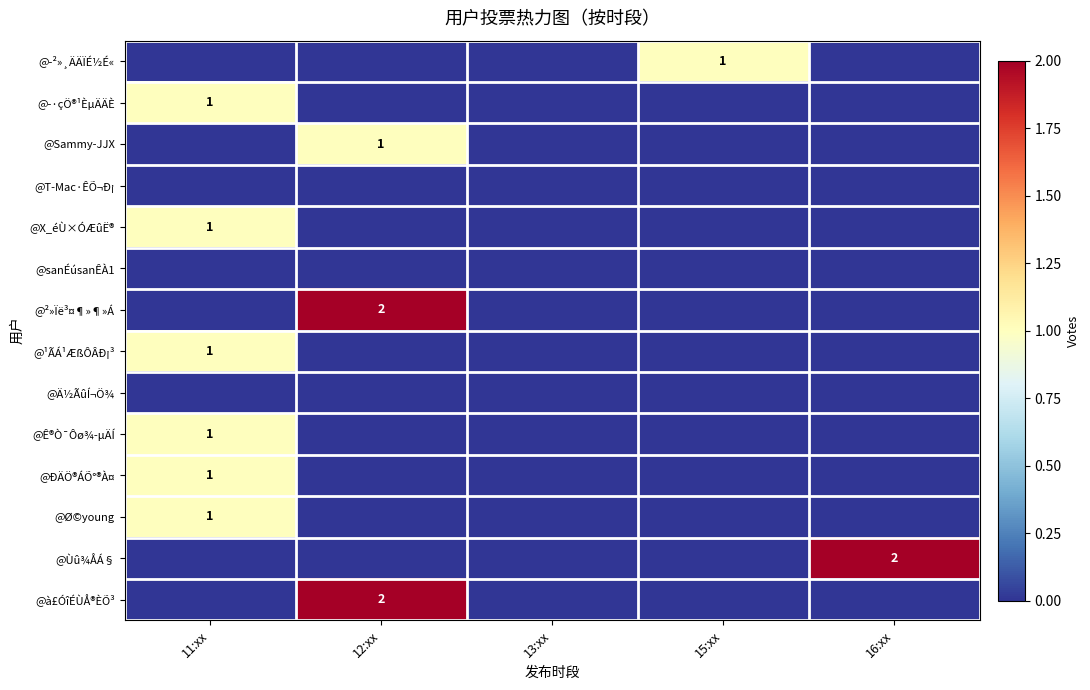

At which label is @Ä½ÃûÍ¬Ö¾ closest to 0?

11:xx